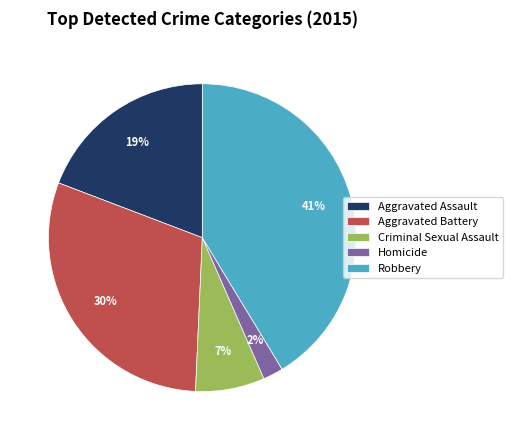

What is the largest slice in the pie chart?

Robbery